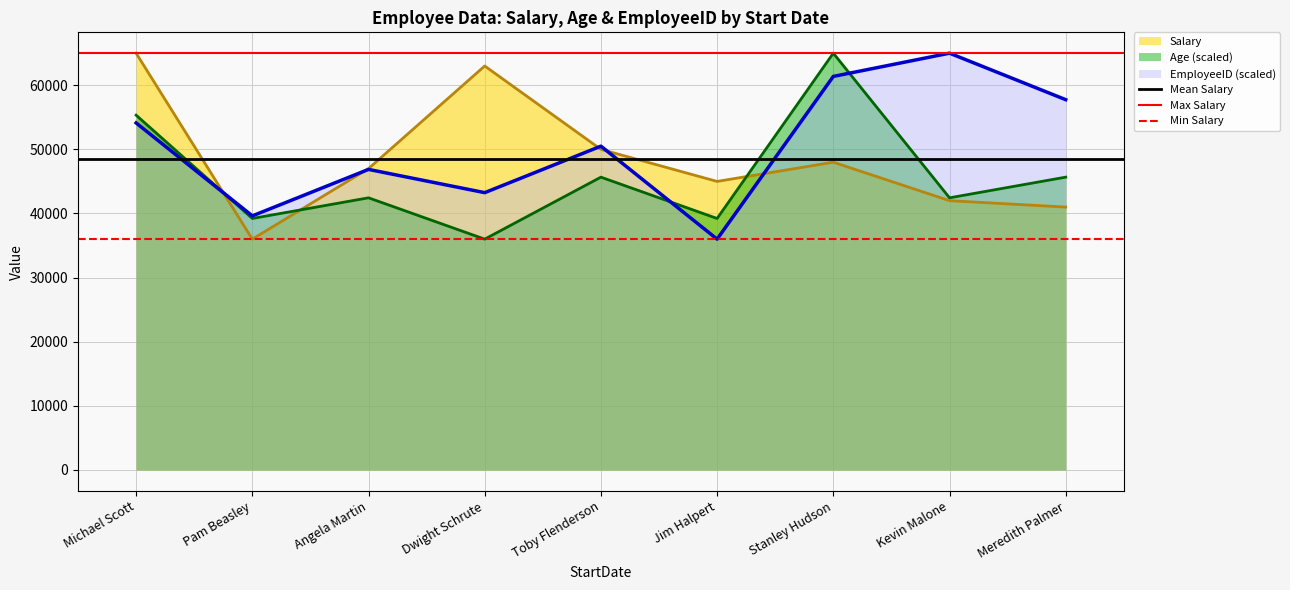

At how many categories does at least one series exceed 56819?

2